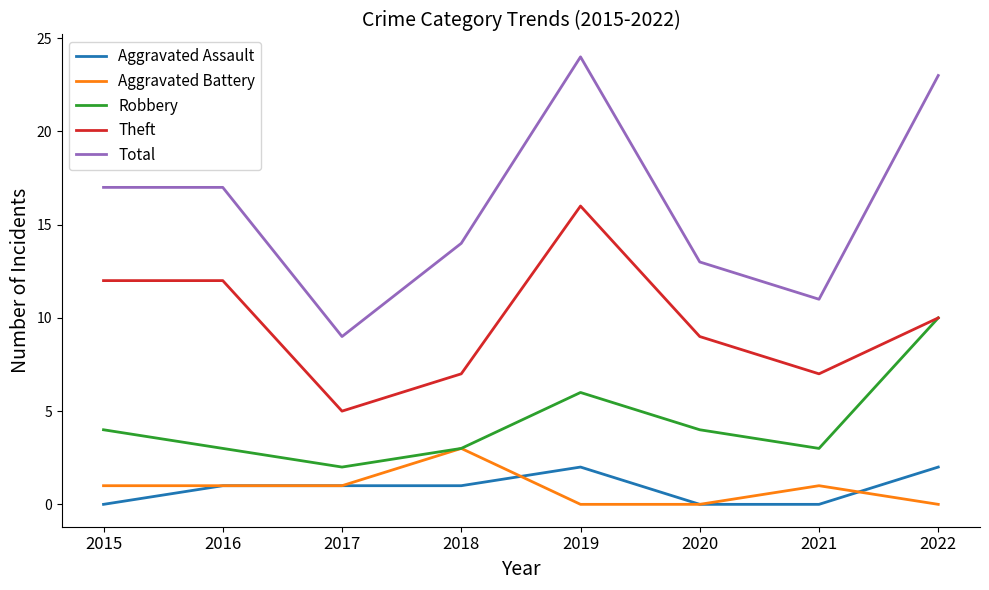

What is the maximum value for Aggravated Battery?

3